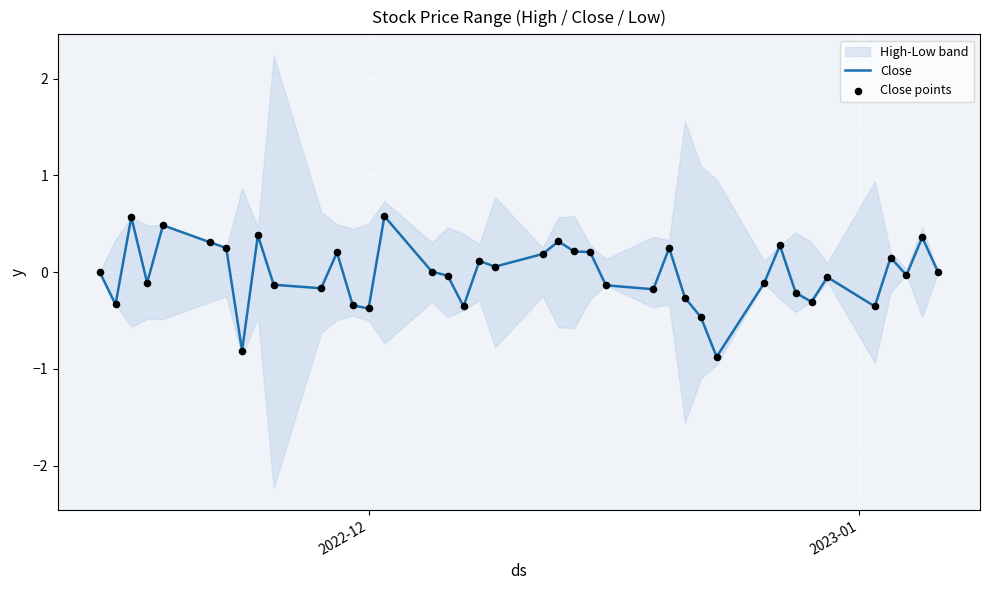

What is the lowest value of the Close series?

-0.9